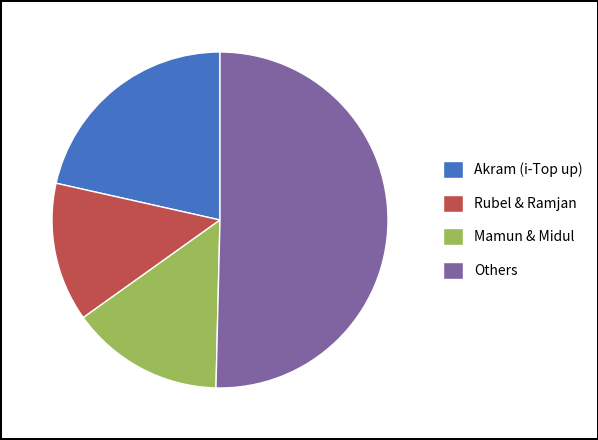

Do Rubel & Ramjan and Mamun & Midul together represent more than half of the pie?

No